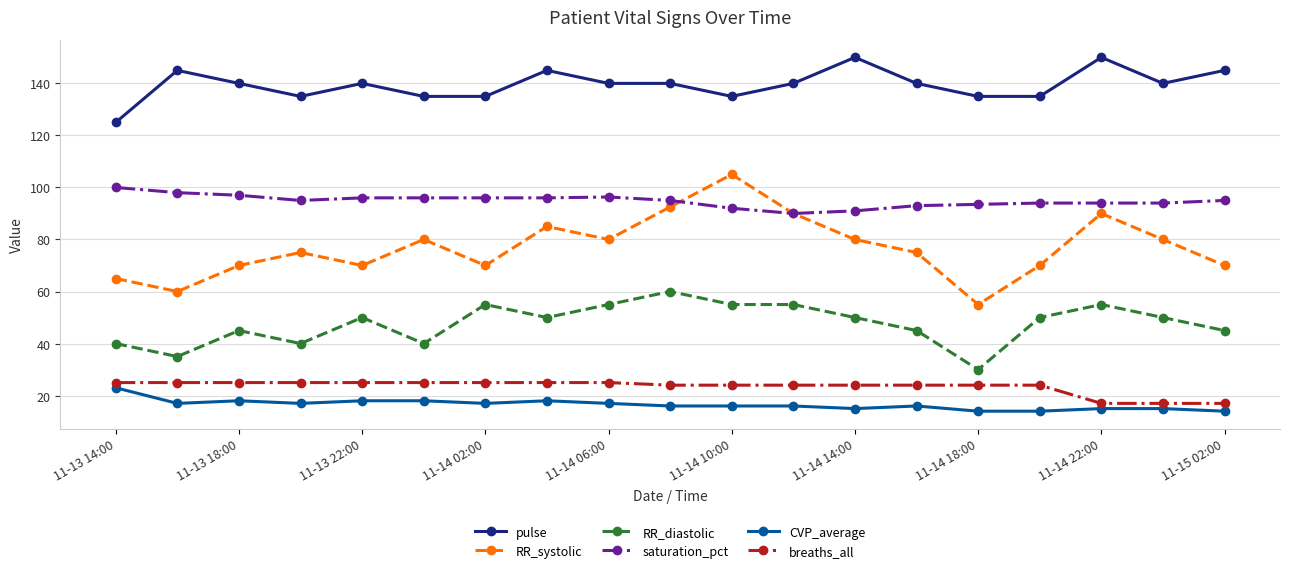

What is the maximum value shown in the chart?

150.0